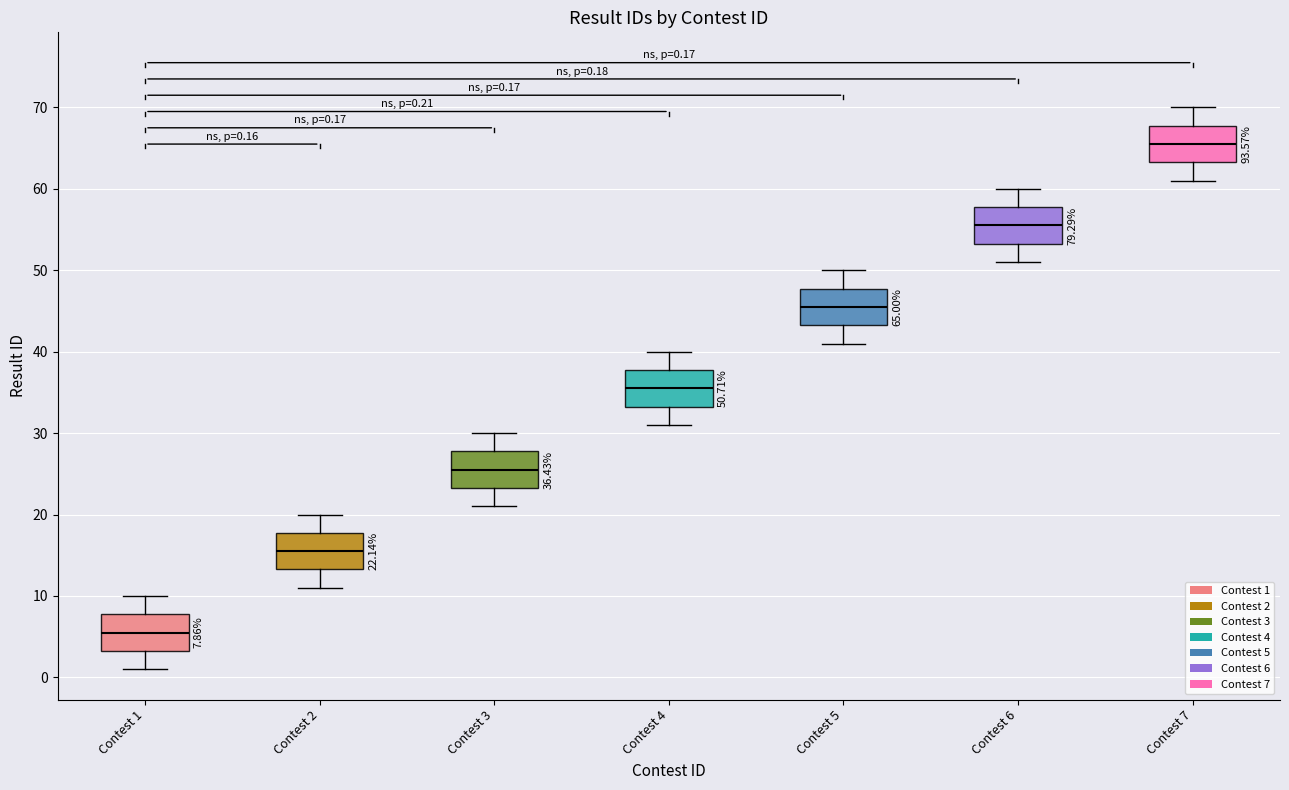

Which box has the lowest median line?

Contest 1